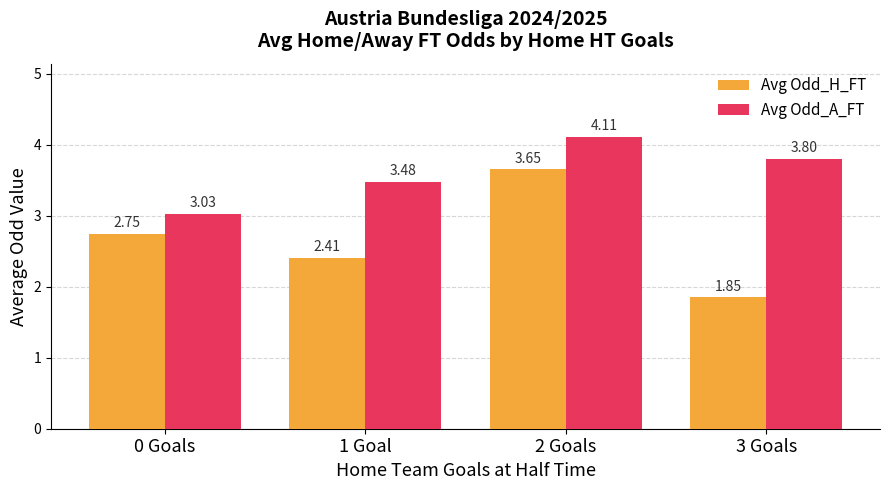

What is the total value across all series at 0 Goals?

5.8